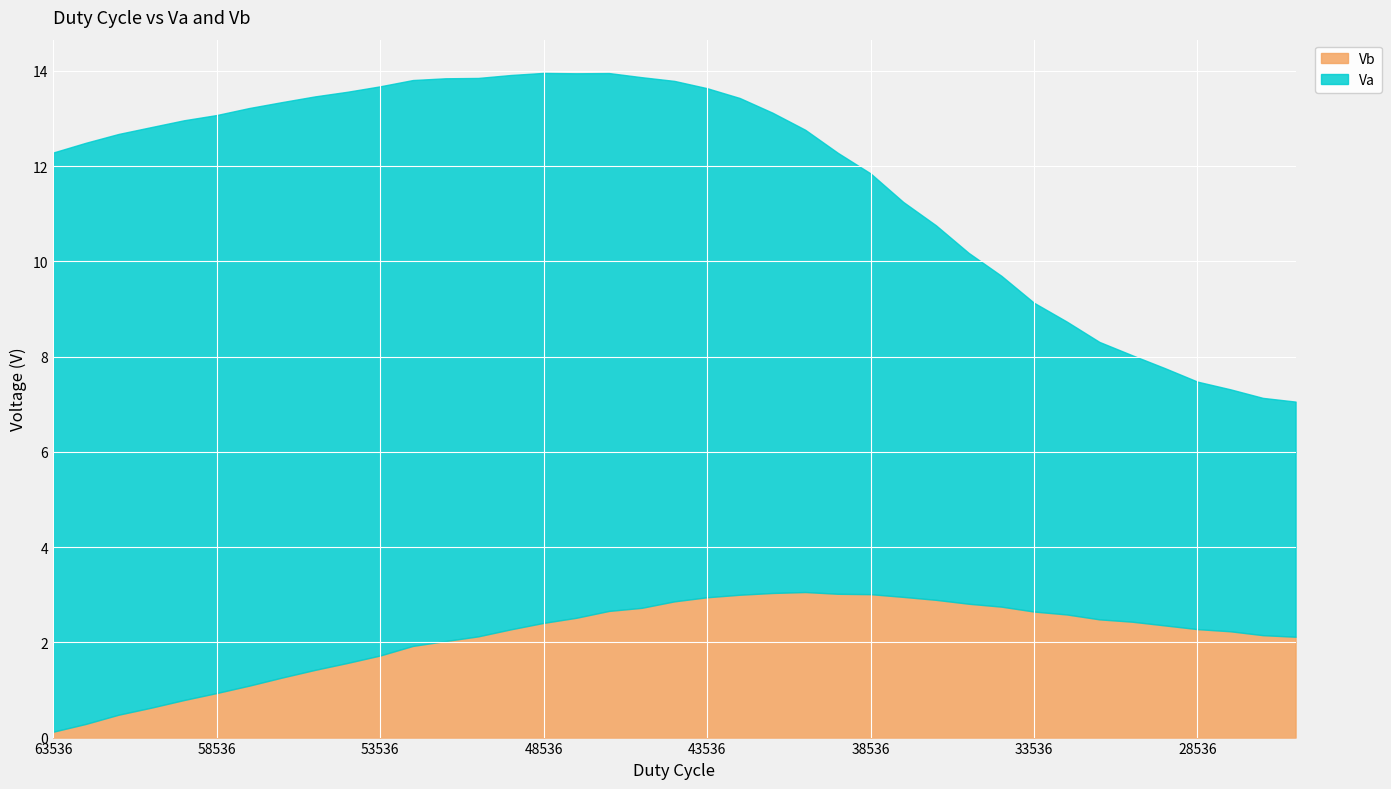

How many values in the Vb series are below 2?

12